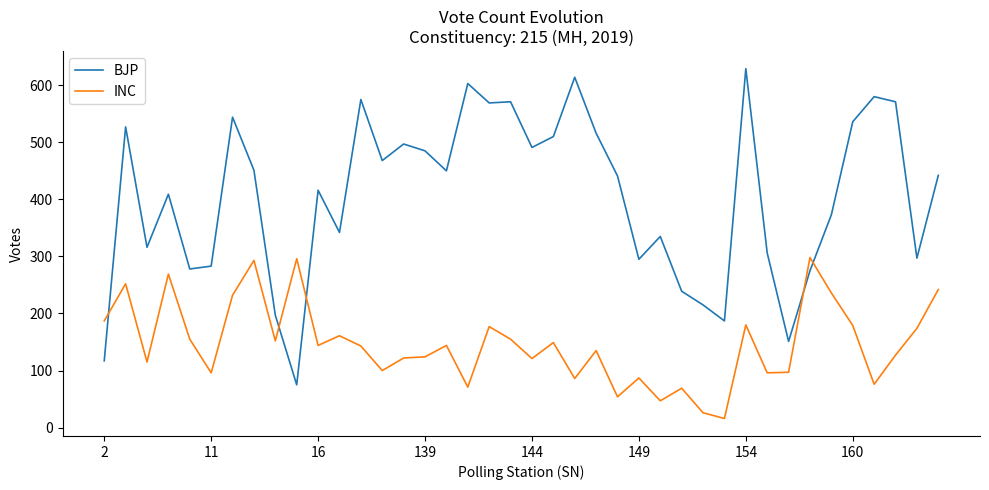

What is the difference between the maximum and minimum values in the BJP series?

554